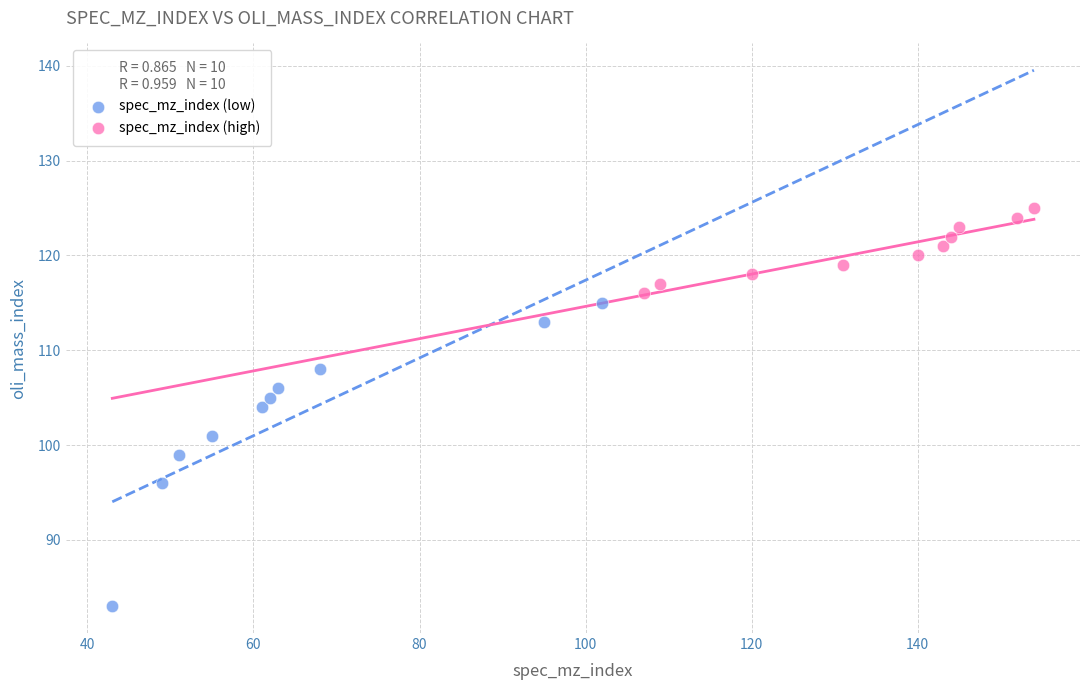

What are all the series names shown in the legend?

spec_mz_index (low), spec_mz_index (high)